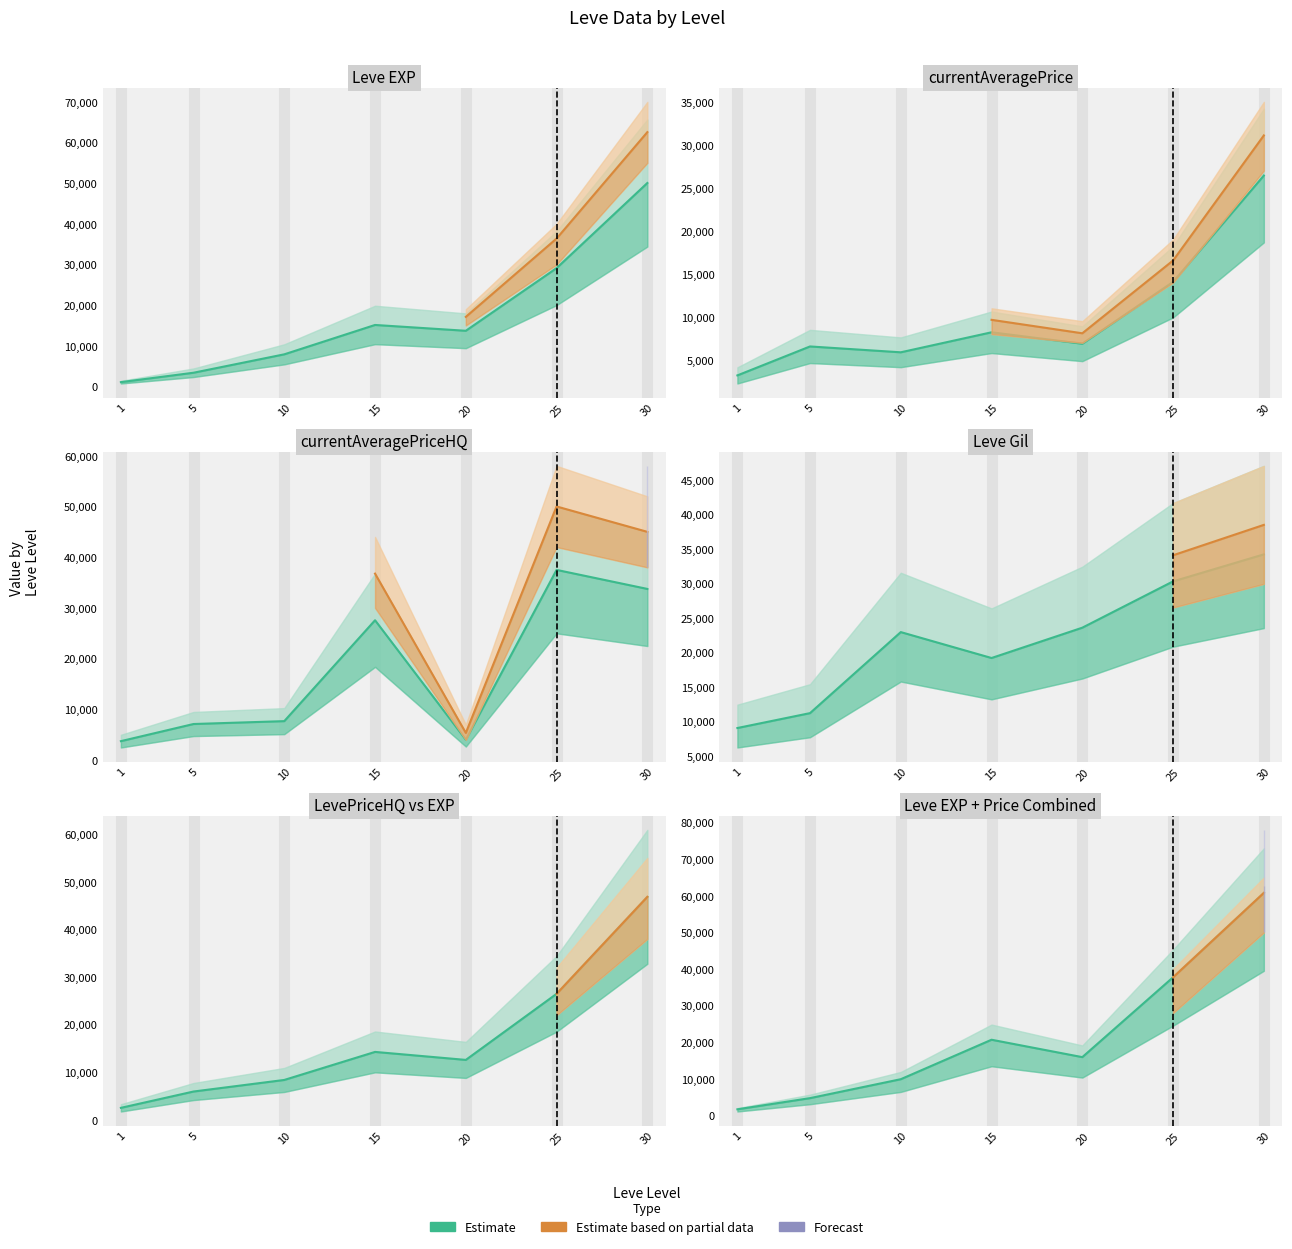

At which category does Leve Gil reach its first local valley?

15